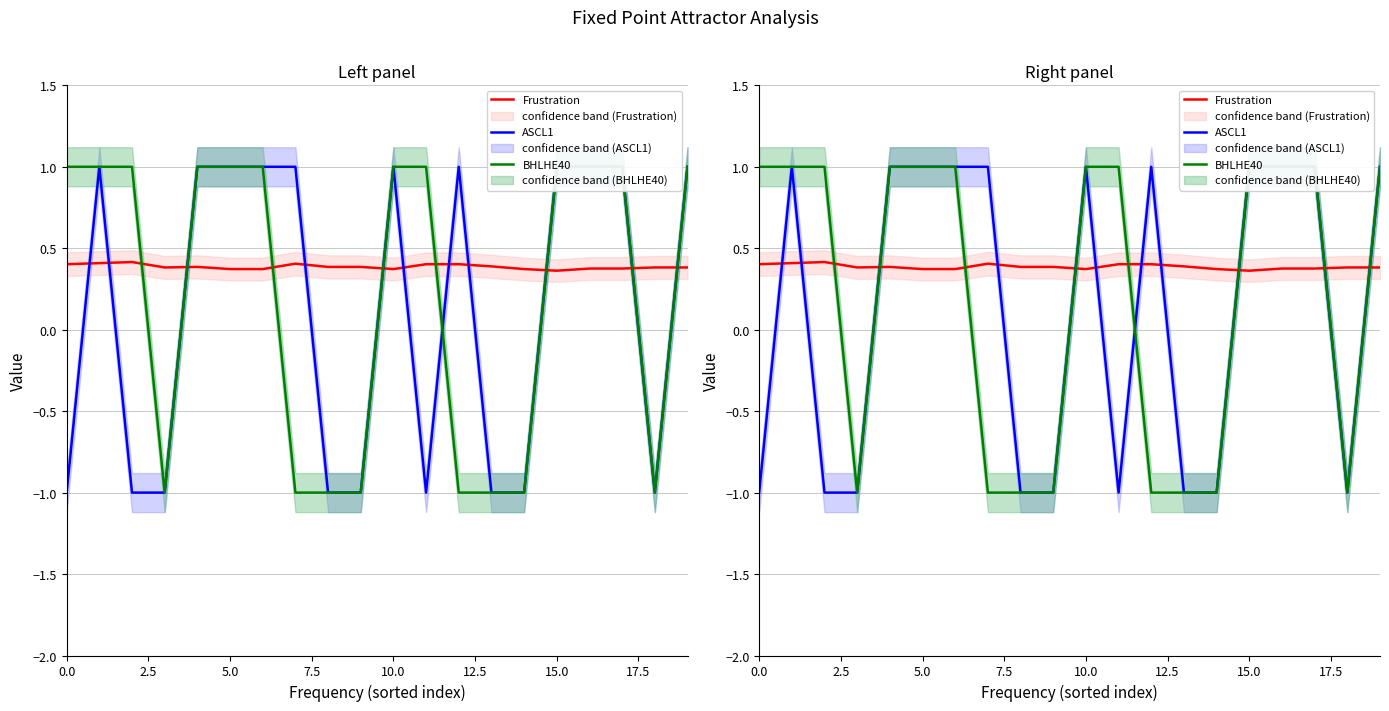

How many lines are shown in the chart?

3